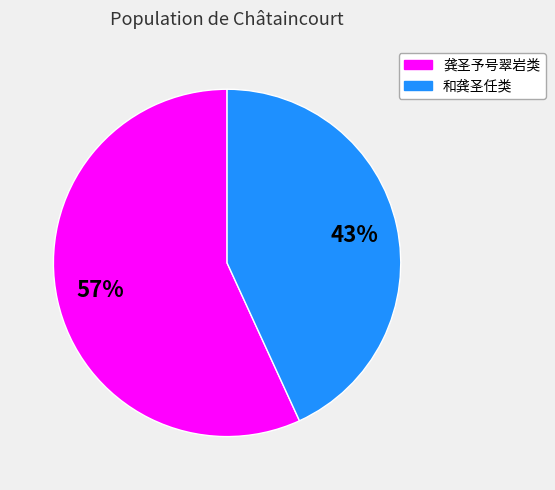

To the nearest percent, what is the average slice percentage?

50%